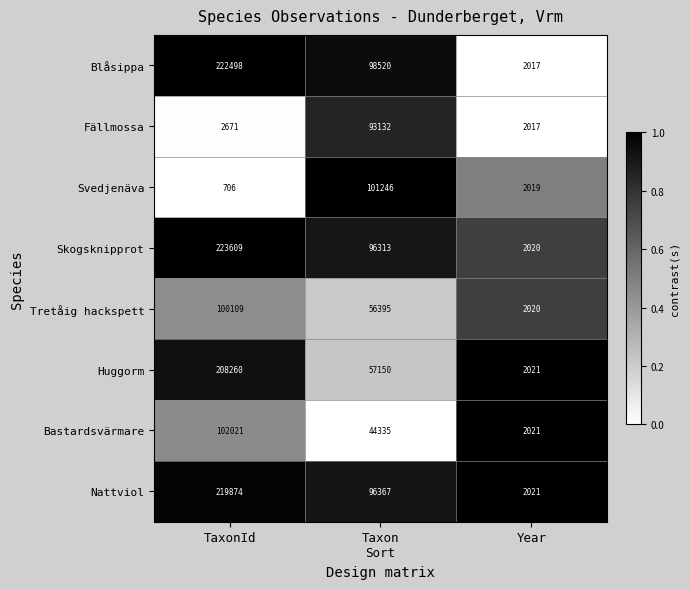

Which series has the largest total across all categories?

Blåsippa